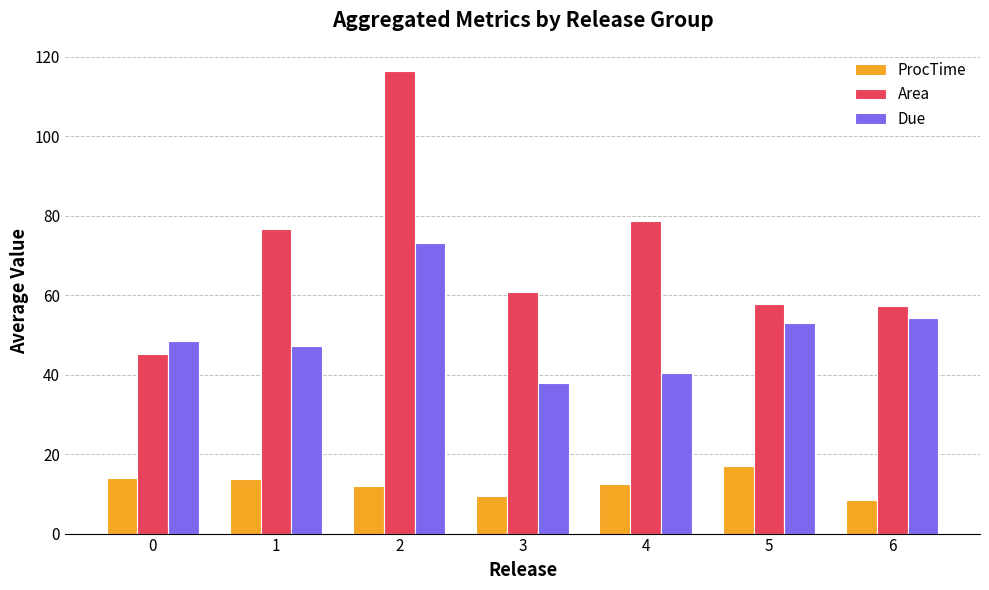

Where is Area nearest to the value 80?

4